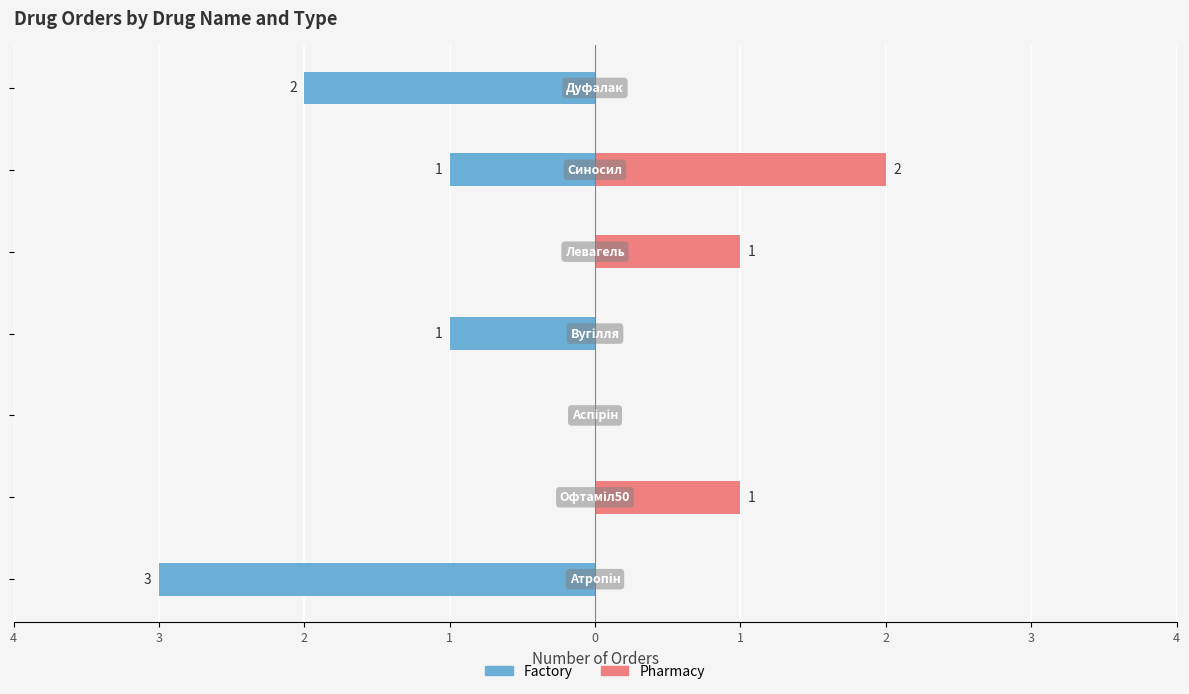

How many groups of bars are there?

7